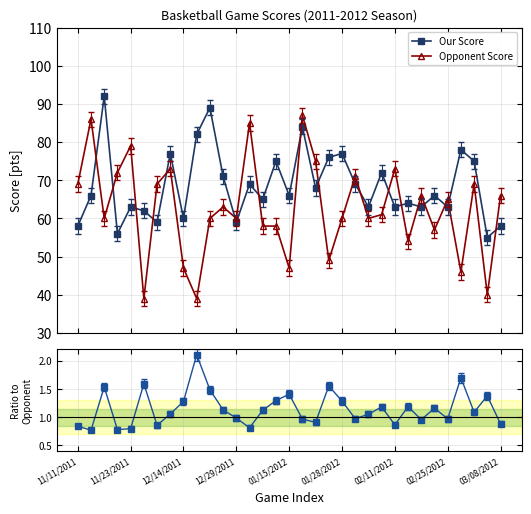

Which series has the widest spread of values?

Opponent Score